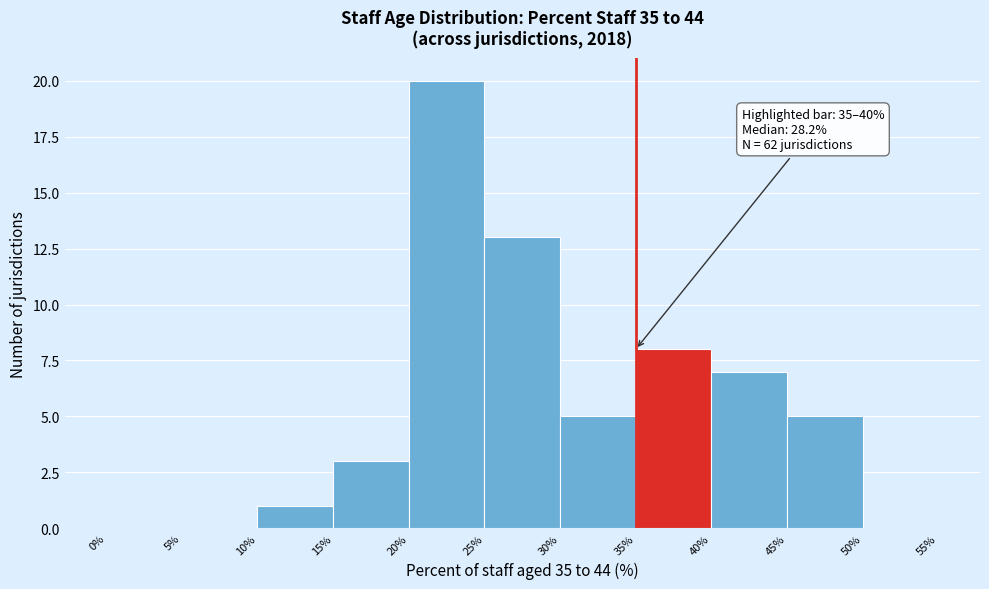

Which range on the x-axis has the tallest bar?

20% to 25%